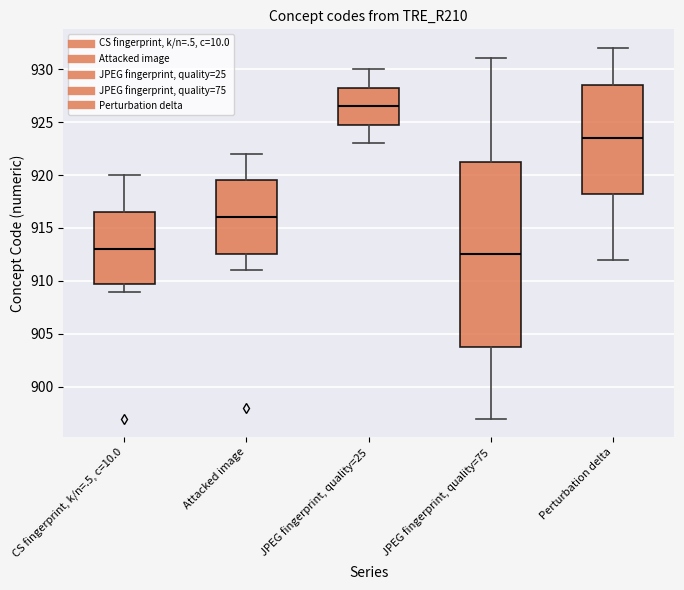

Reading left to right, transcribe this box plot: for each box, give where its median line is, the range the box spans, and where its two whiskers end, as read against the y-axis. The values are not printed on the chart, so give them approximately, as read against the axis.

CS fingerprint, k/n=.5, c=10.0: median 913.0, box 910.0 to 916.5, whiskers 909.0 to 920.0
Attacked image: median 916.0, box 912.5 to 919.5, whiskers 911.0 to 922.0
JPEG fingerprint, quality=25: median 926.5, box 925.0 to 928.5, whiskers 923.0 to 930.0
JPEG fingerprint, quality=75: median 912.5, box 904.0 to 921.5, whiskers 897.0 to 931.0
Perturbation delta: median 923.5, box 918.5 to 928.5, whiskers 912.0 to 932.0